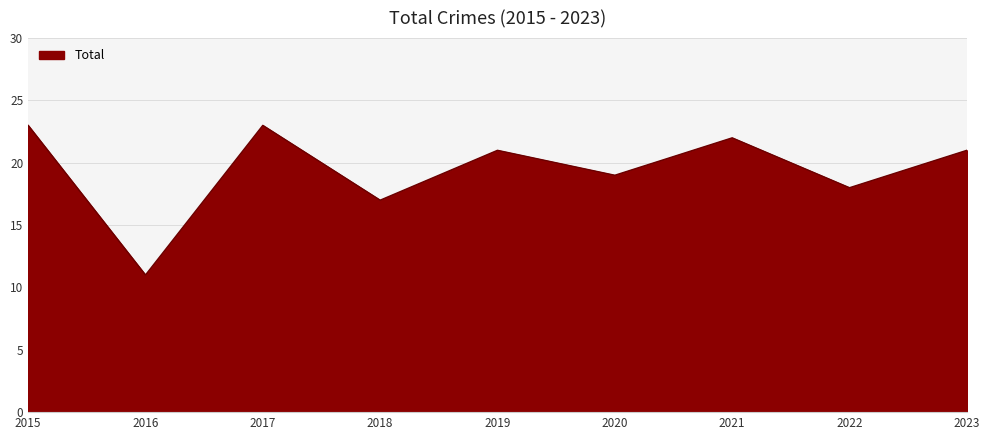

Which has a higher value, 2017 or 2020?

2017